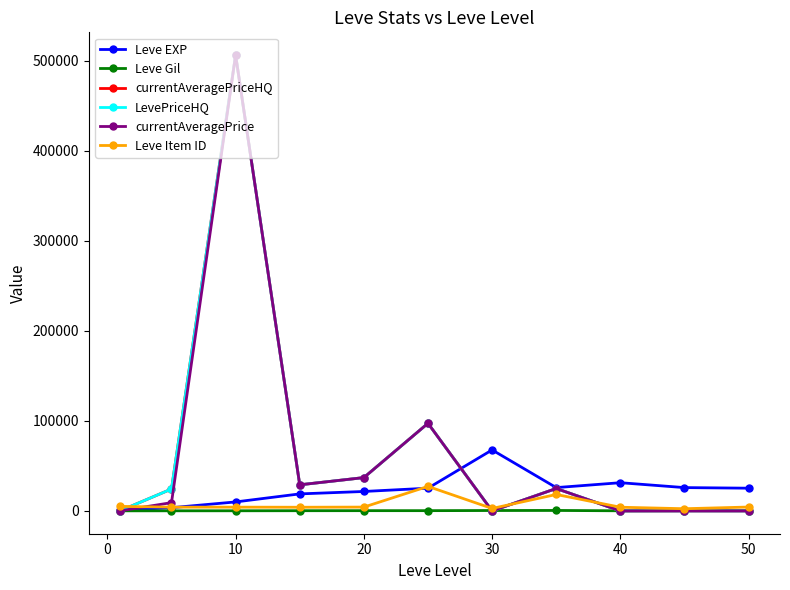

What is the highest value of the LevePriceHQ series?

506000.0